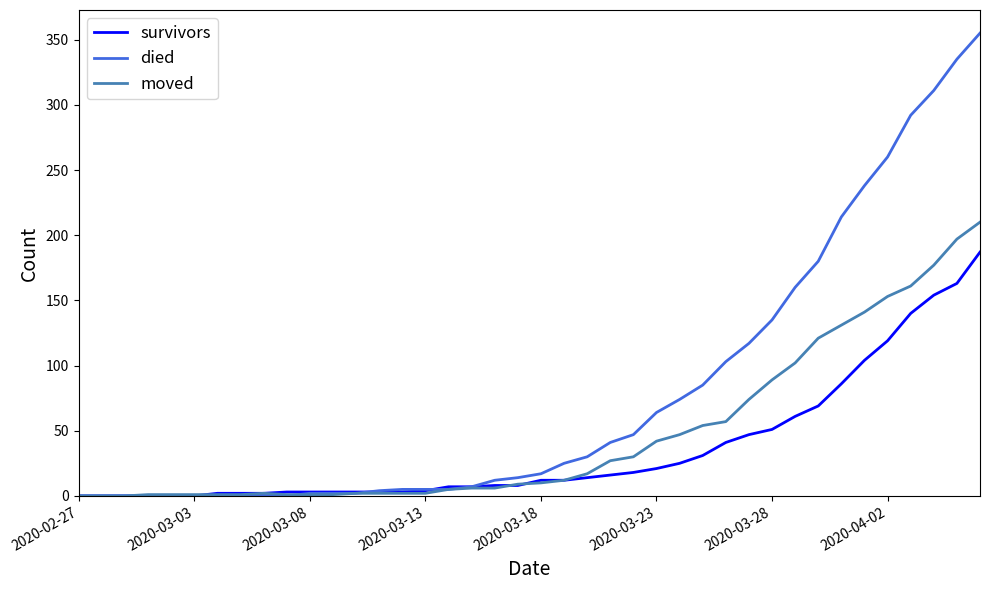

List the series in order of their overall mean, lowest first.

survivors, moved, died